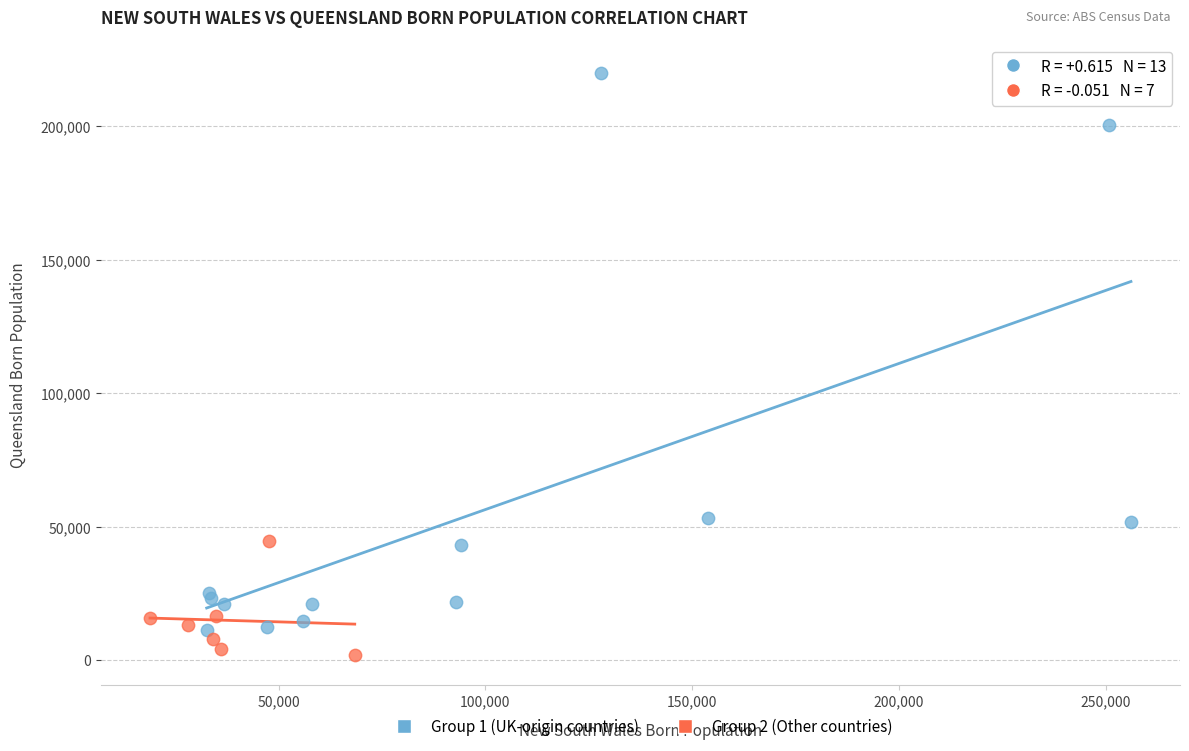

Which series has the widest spread of Y values?

Group 1 (UK-origin countries)